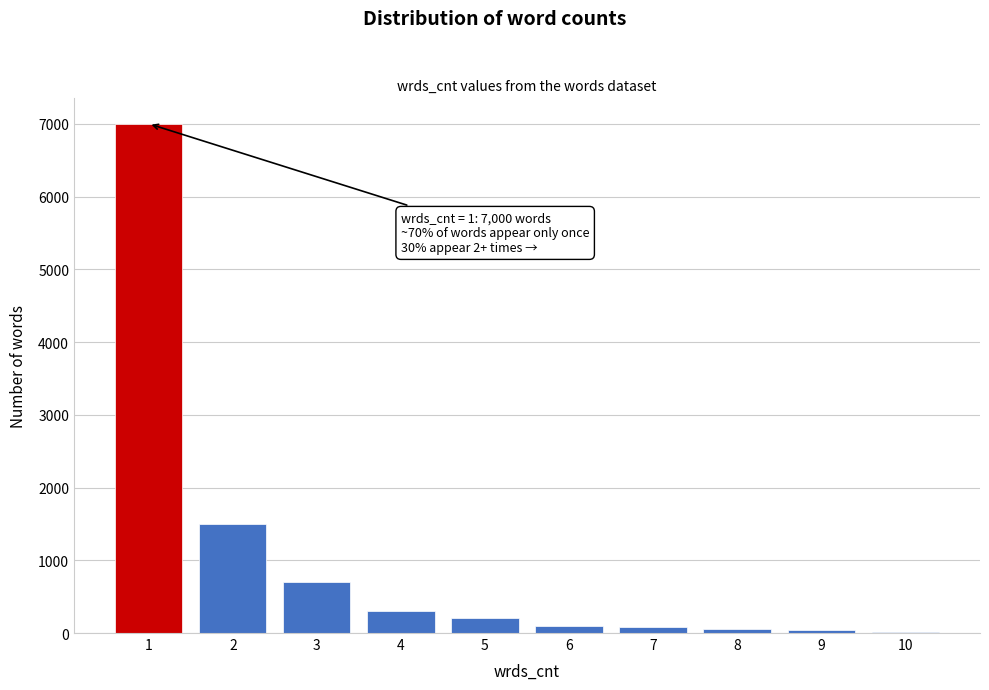

Approximately how many times larger is the value at 3 compared to 4?

2.3